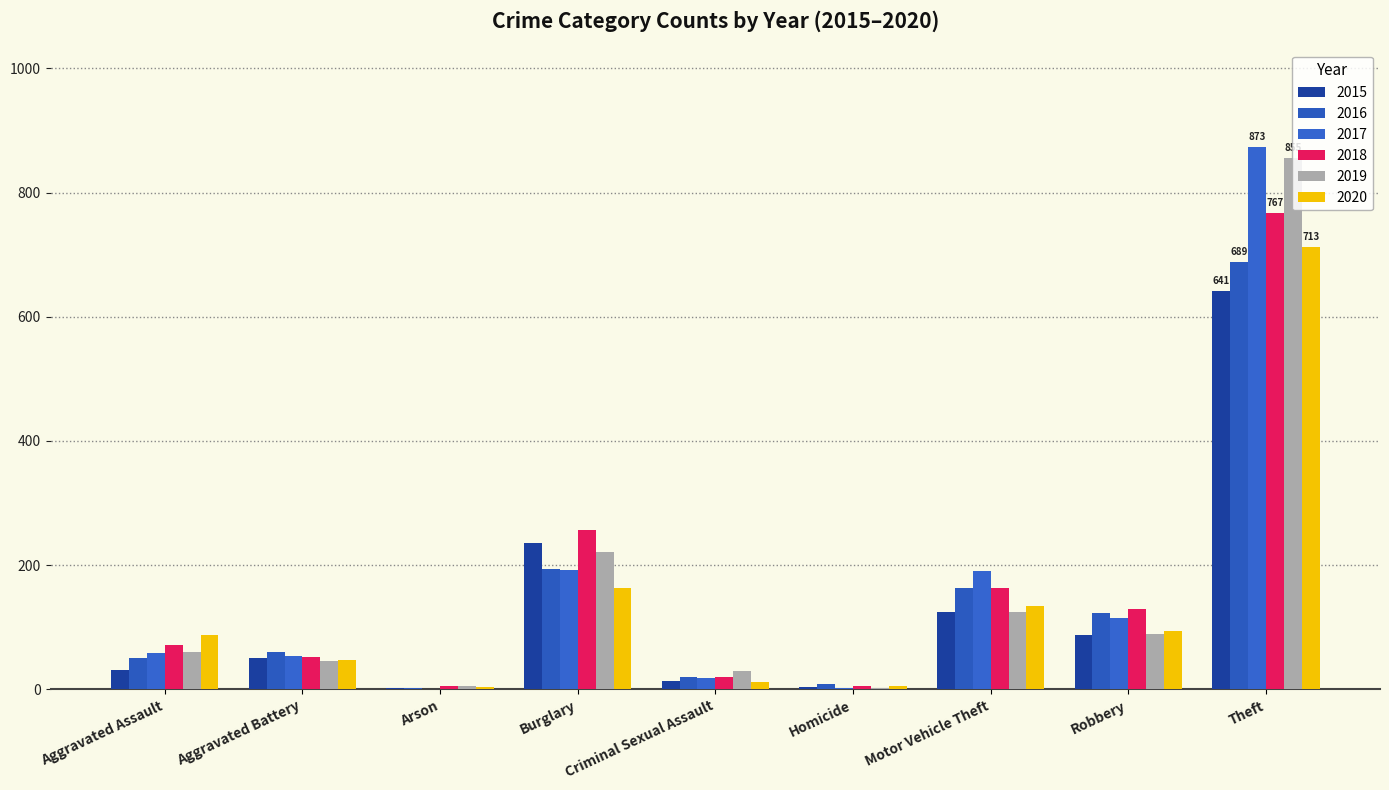

Is the value of 2019 at Robbery greater than the value of 2015 at Homicide?

Yes